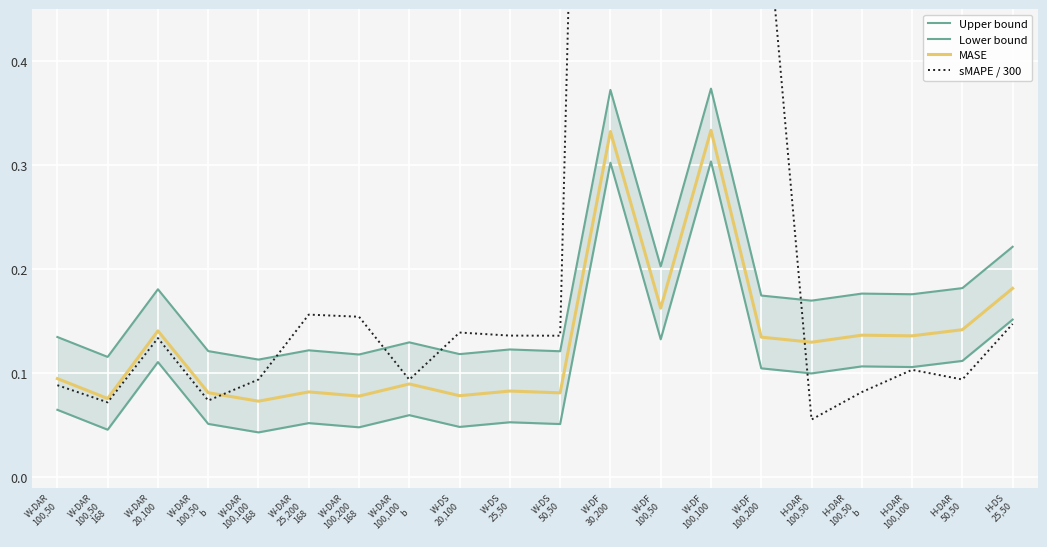

At which label is sMAPE / 300 closest to 1?

W-DF
100,50